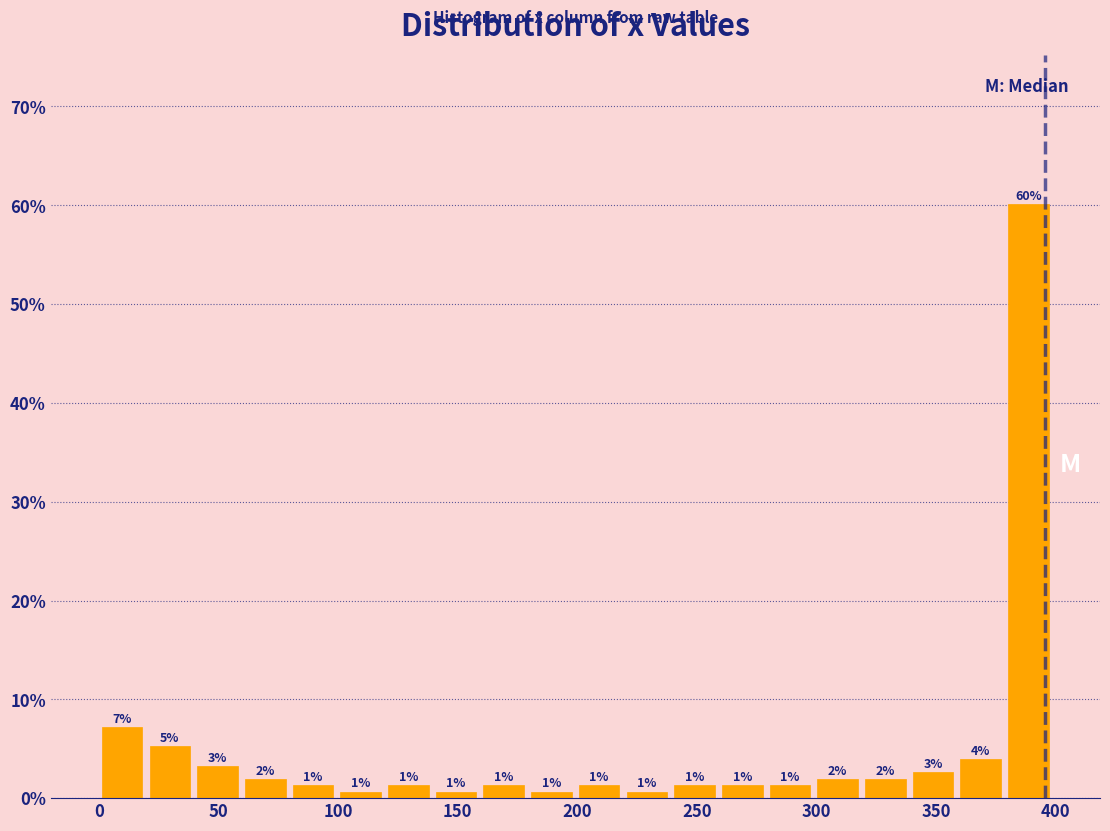

Around what value on the x-axis is the tallest bar? Give the approximate position of its centre, as read against the axis.

390